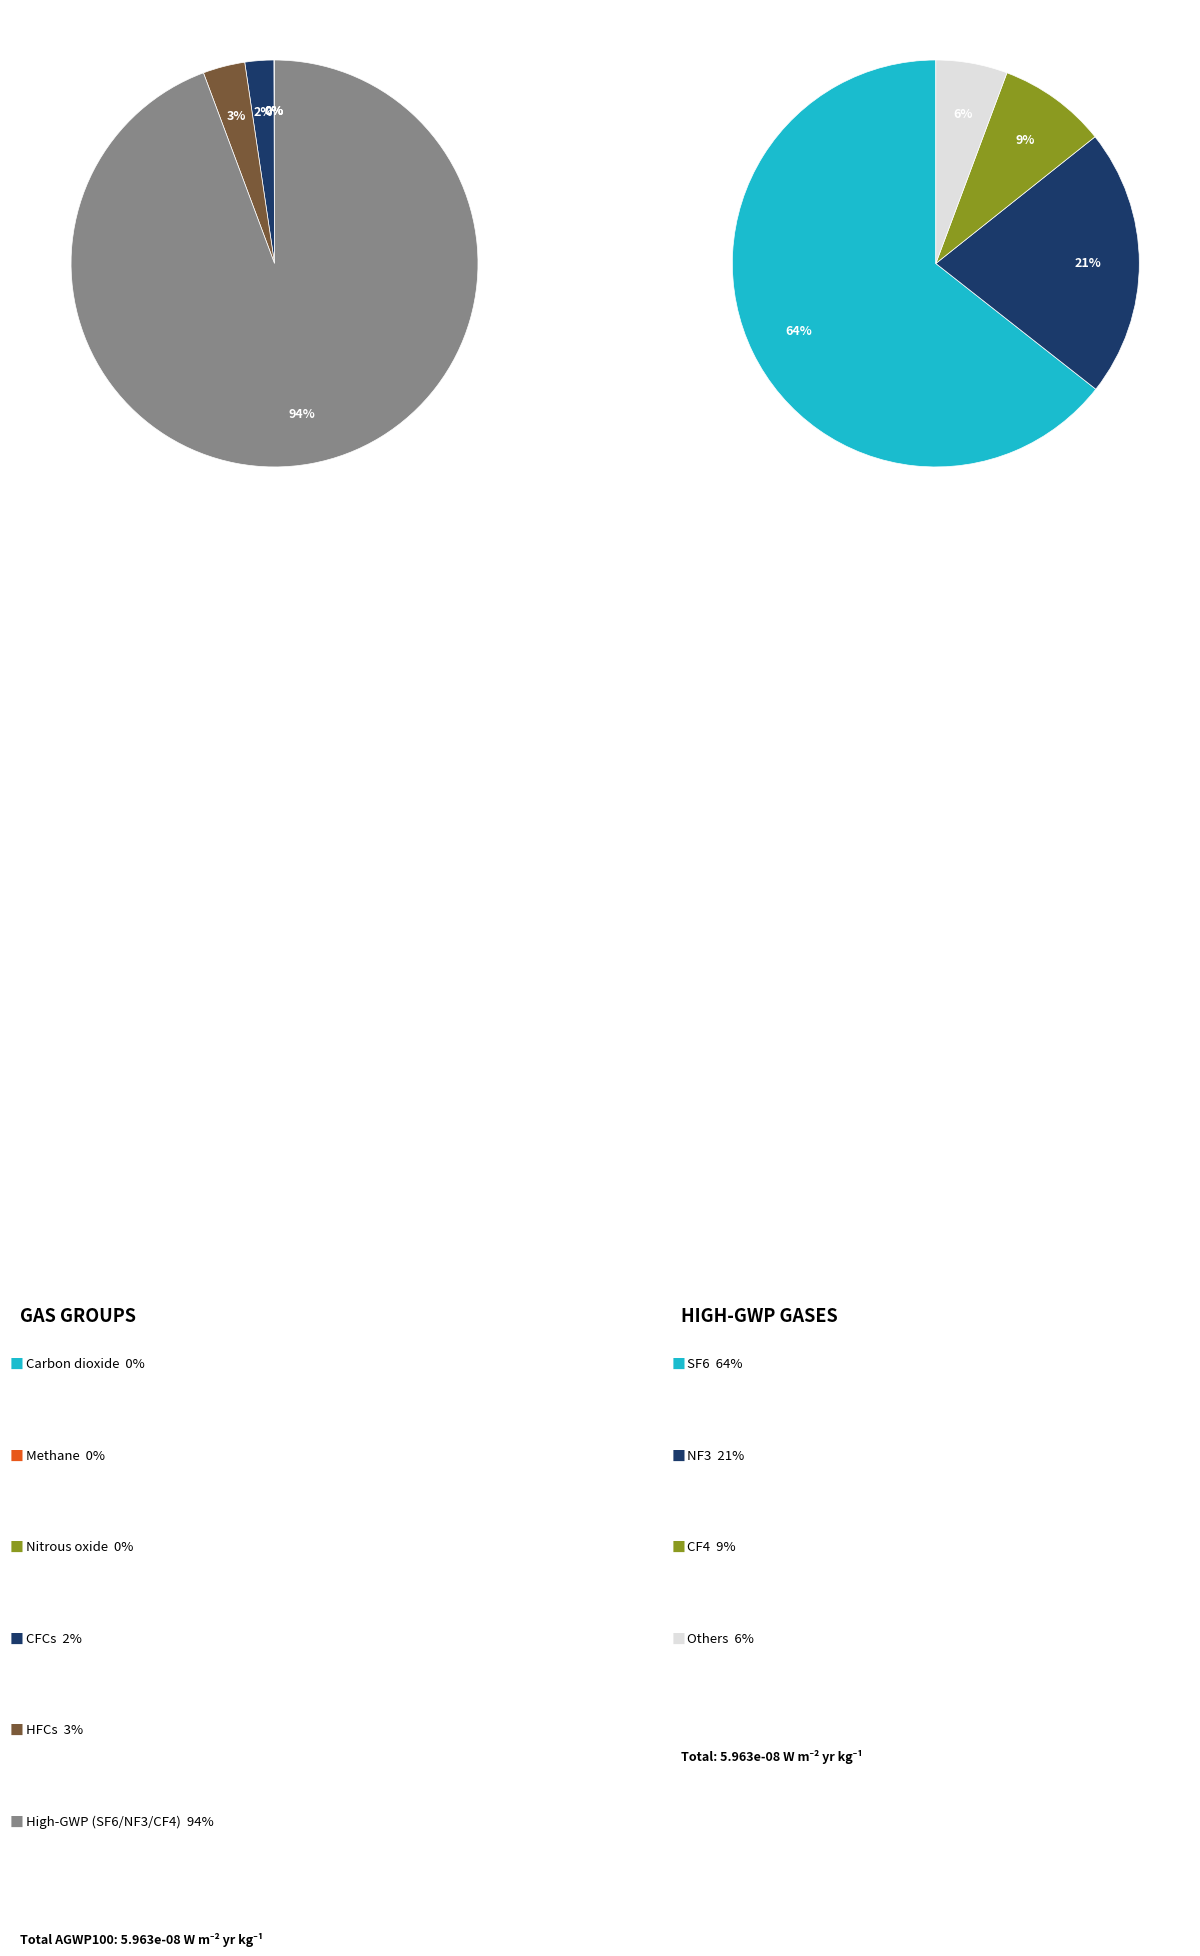

Is there any slice that represents more than half of the pie?

Yes